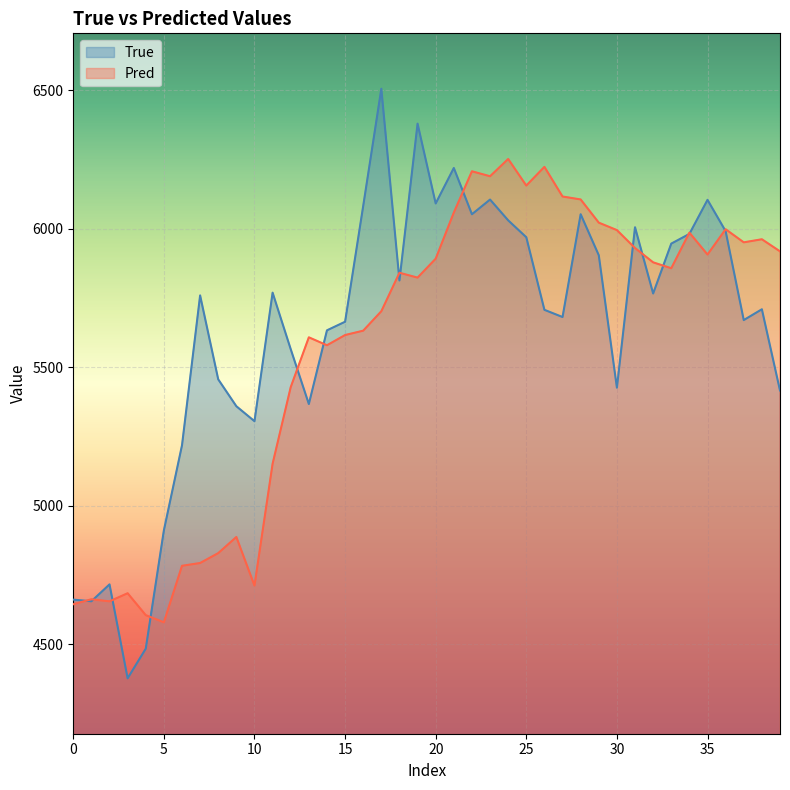

True or false: True has a value of 6030.0 at 24.

True